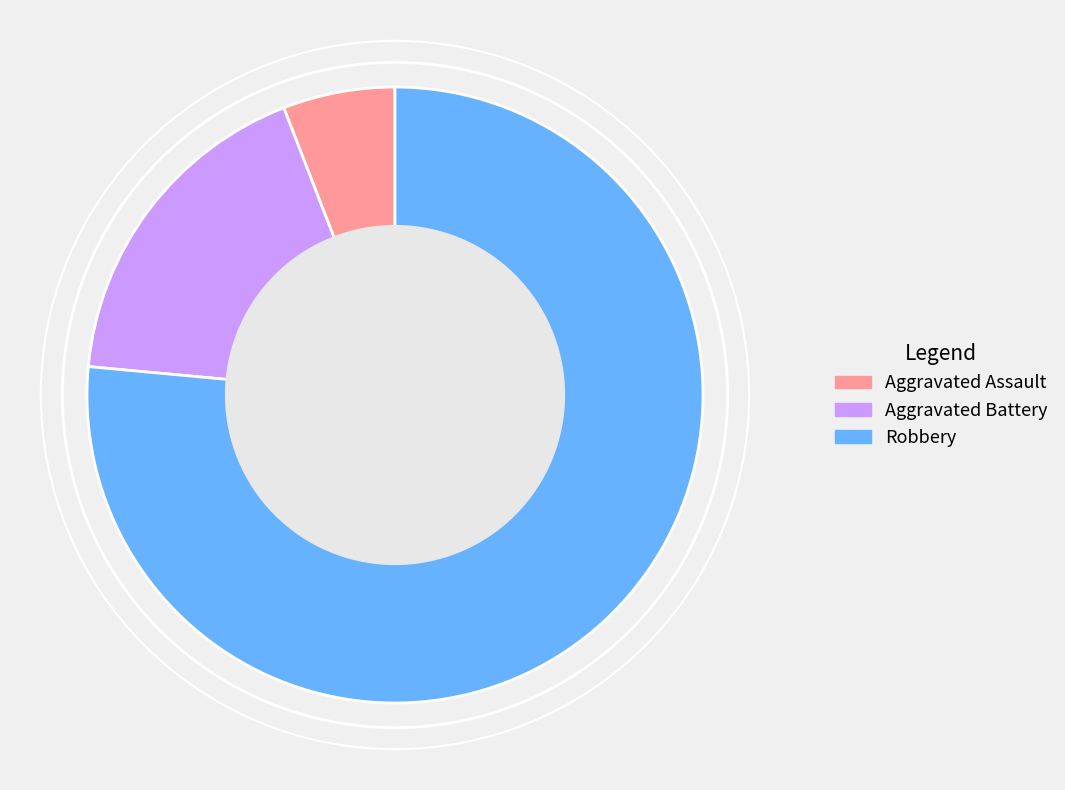

Rank the categories by value from lowest to highest.

Aggravated Assault, Aggravated Battery, Robbery